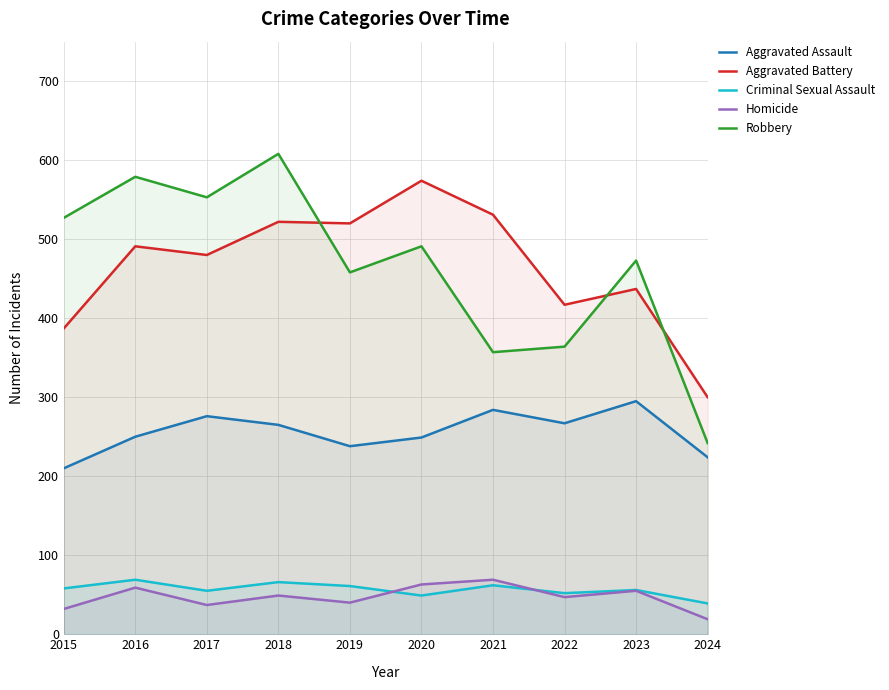

Is the value of Homicide at 2015 greater than the value of Criminal Sexual Assault at 2018?

No